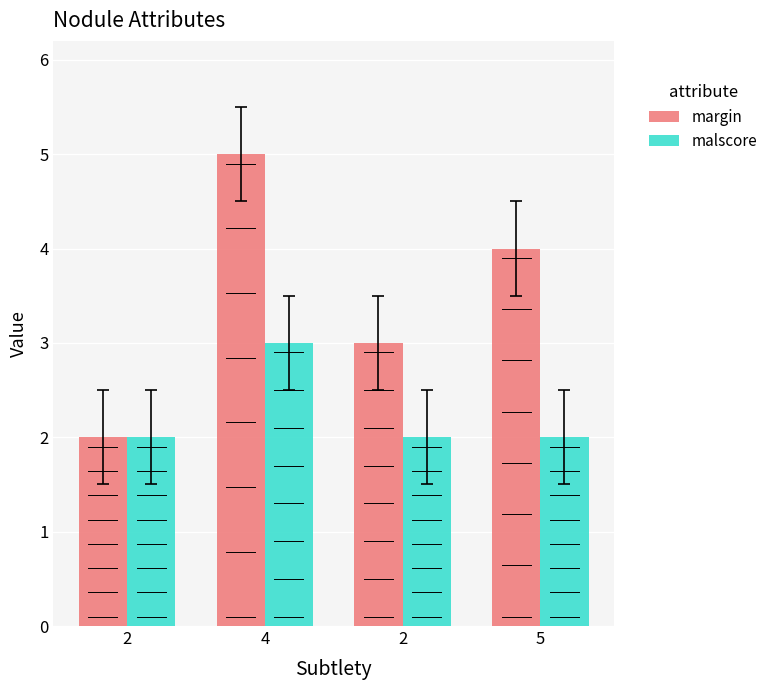

How many series are shown in this chart?

2